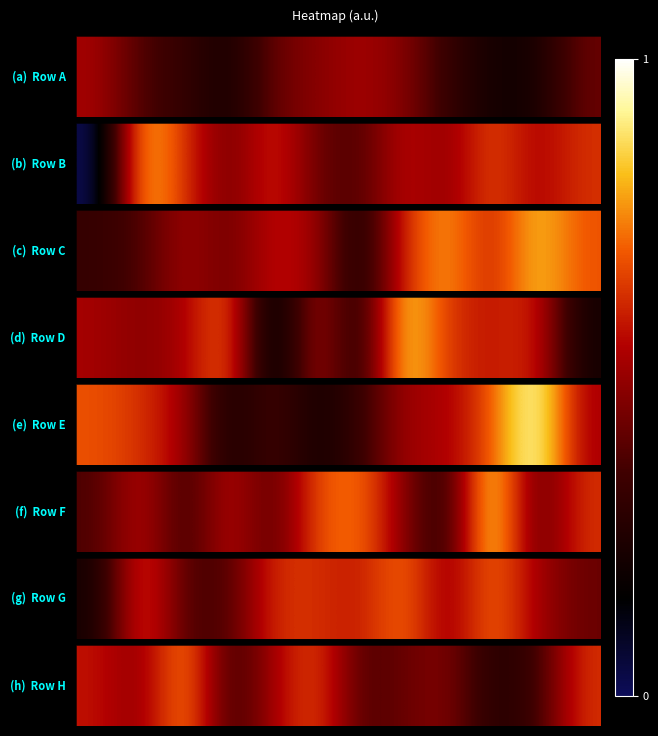

How many values are between 0 and 1?

12